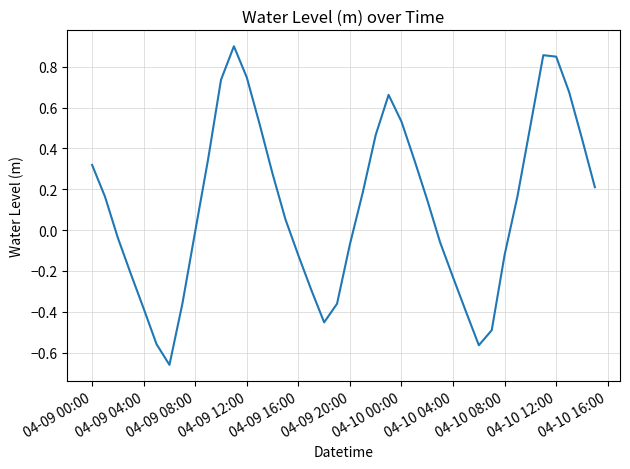

What is the difference between the maximum and minimum values?

1.6